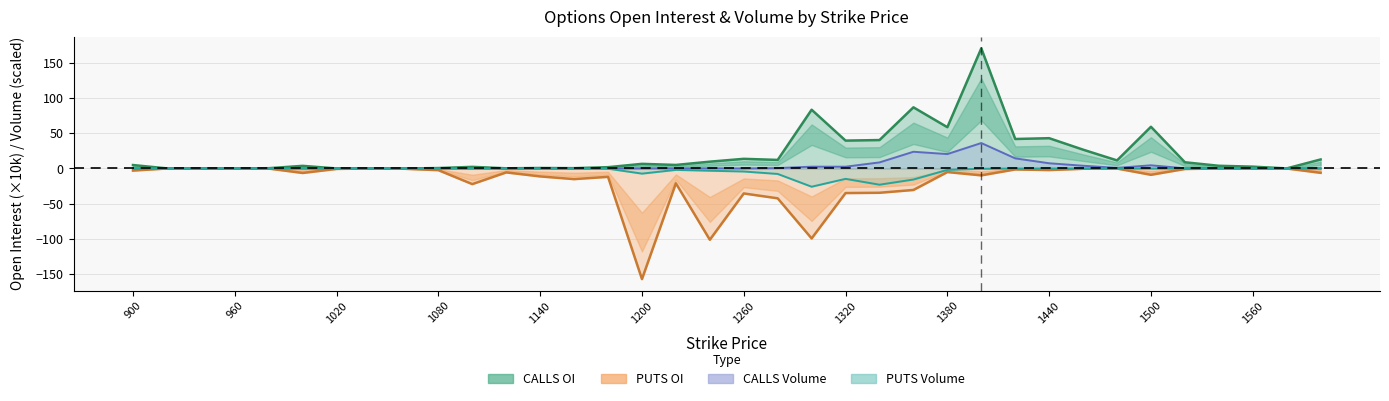

What position from the left is 1020?

7